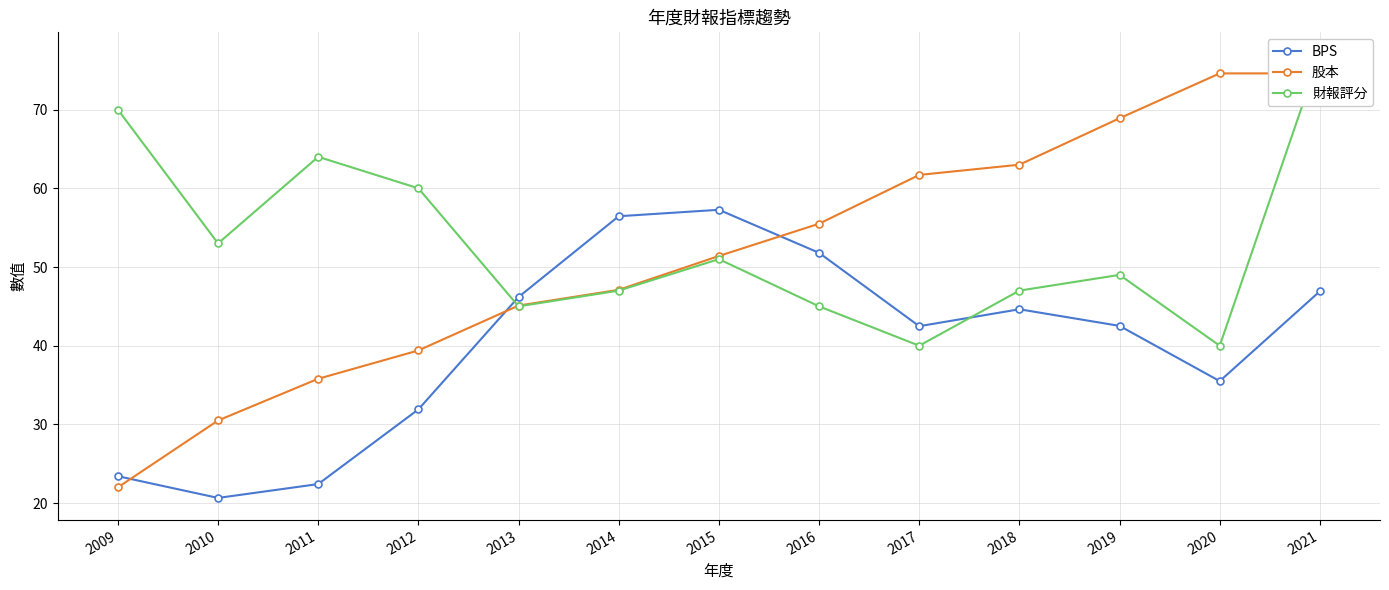

How many times do BPS and 股本 cross each other?

3